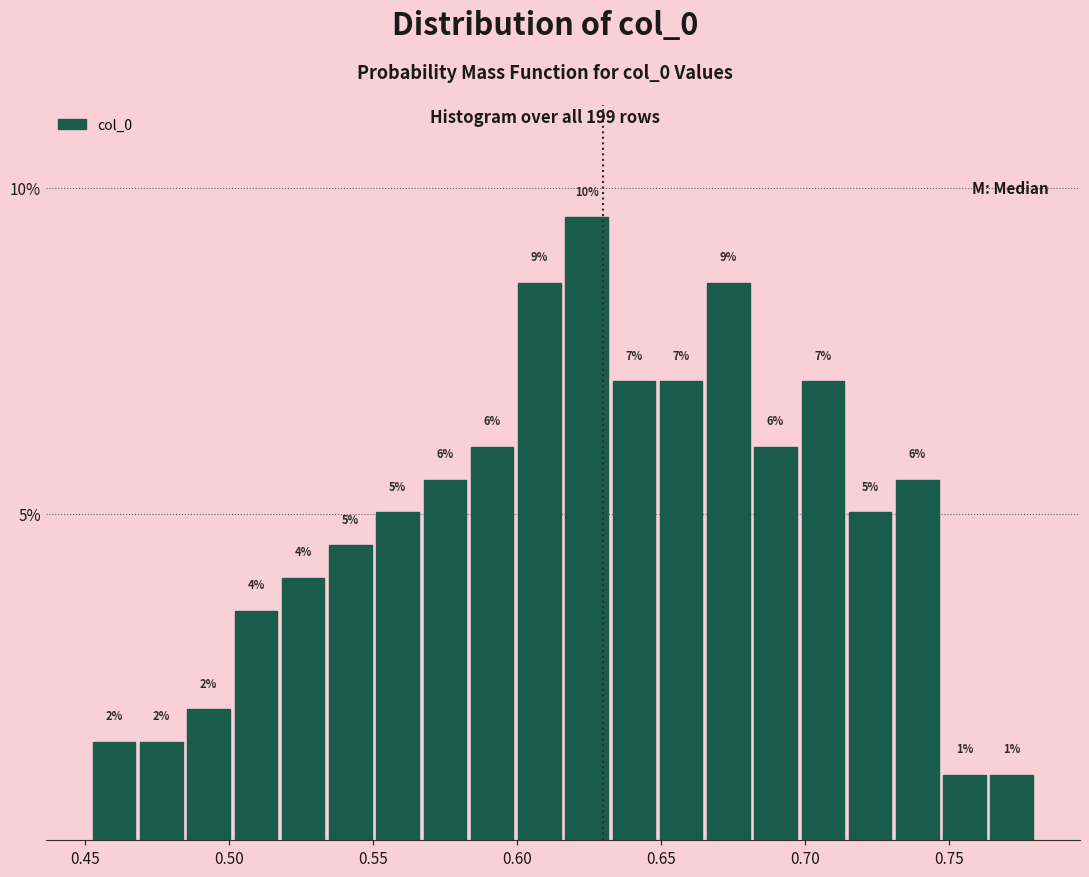

Read against the x-axis, roughly where is the centre of the tallest bar?

0.625